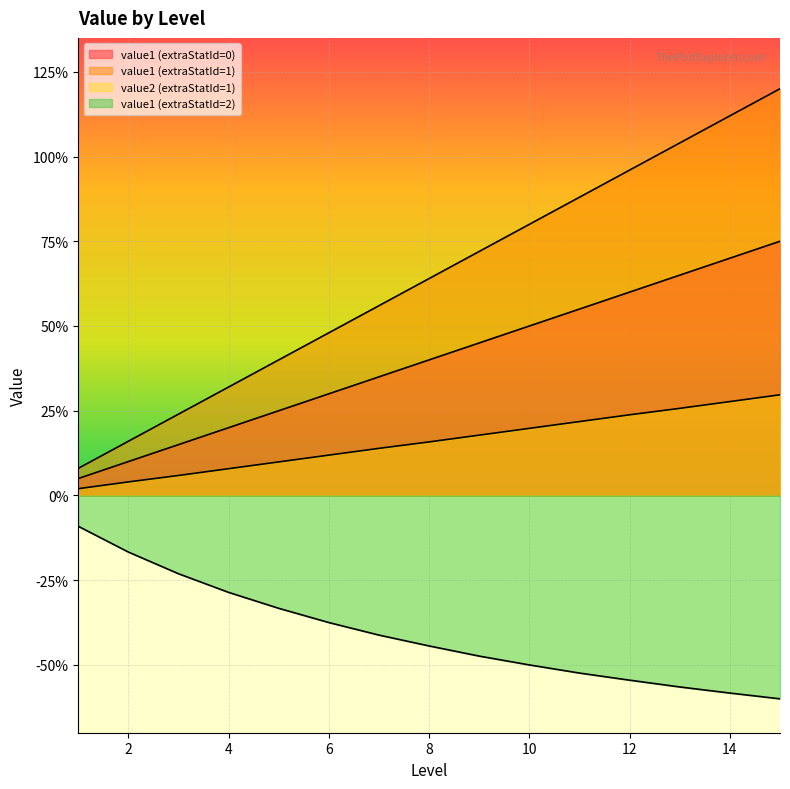

What is the value of the value1 (extraStatId=0) point at the 11th from the left?

0.9